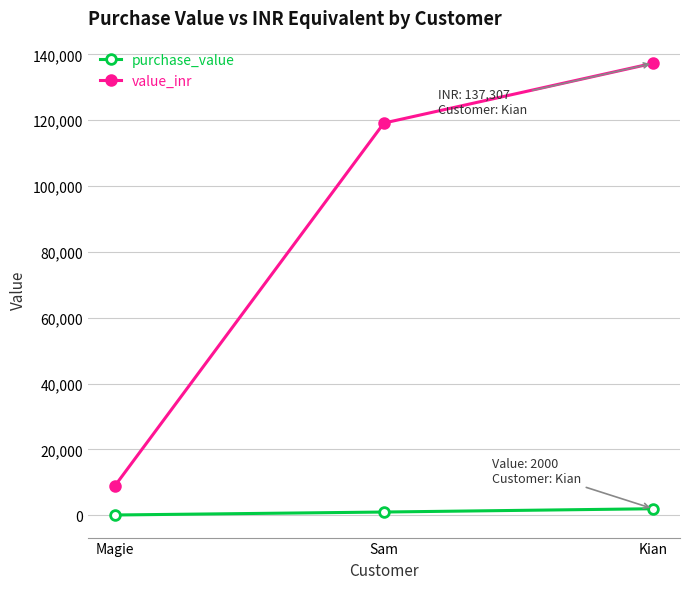

Which series has the largest range (max minus min)?

value_inr